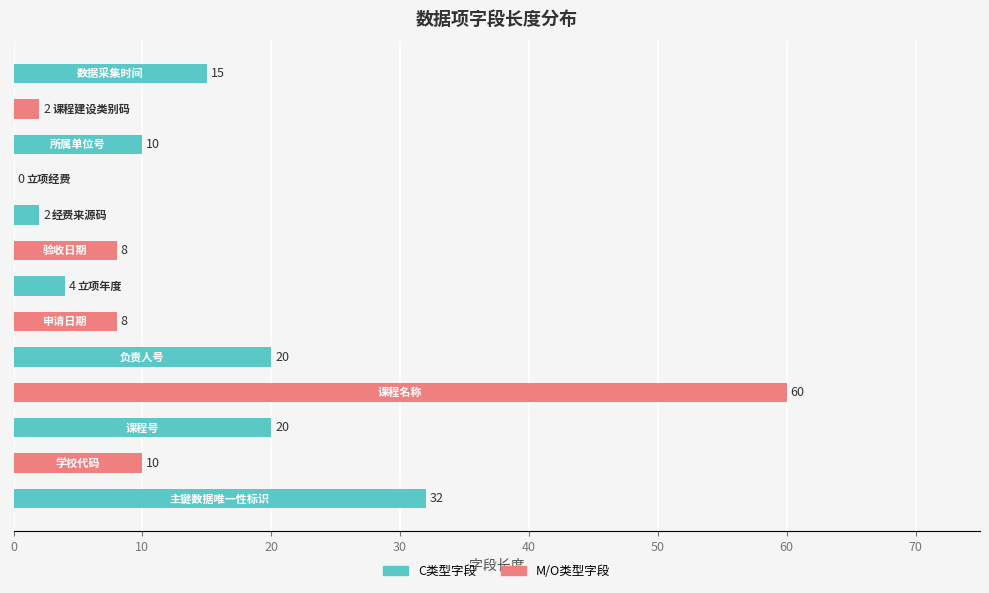

How many categories are shown in the chart?

13